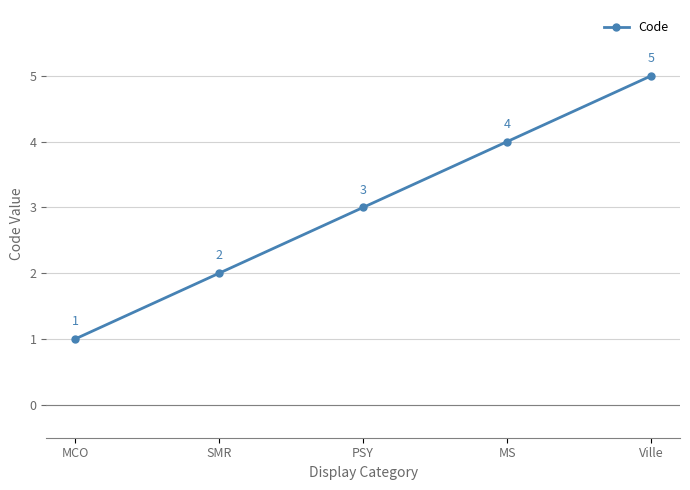

Which has a higher value, SMR or PSY?

PSY